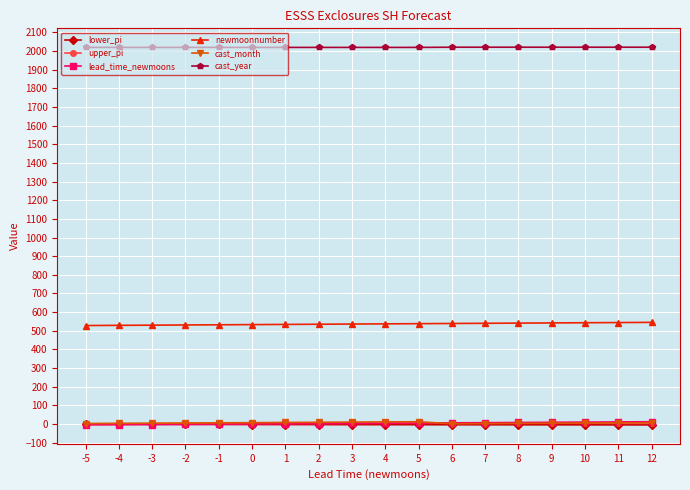

Count the number of data series in this chart.

6